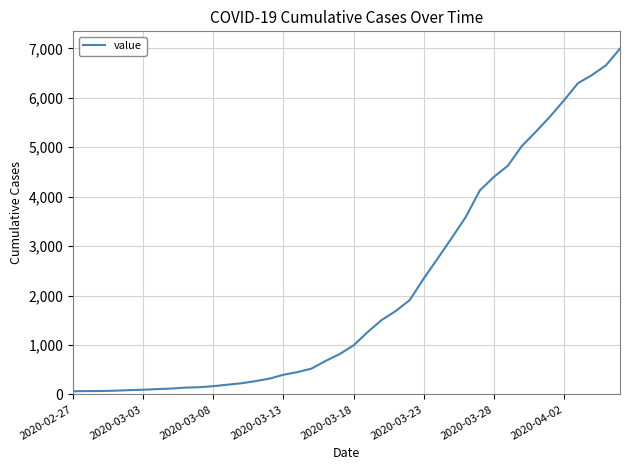

What is the greatest value displayed?

6995